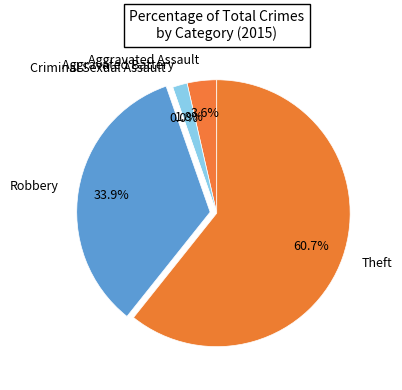

Is there any slice that represents more than half of the pie?

Yes